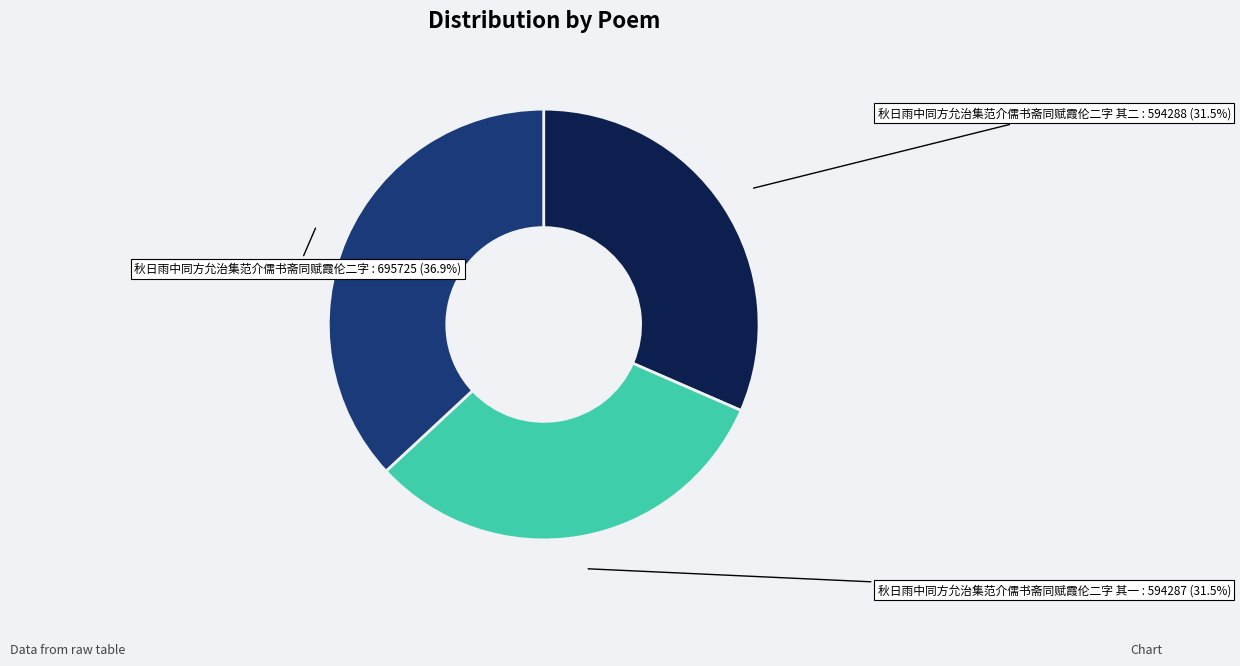

Is there a majority slice in this chart?

No